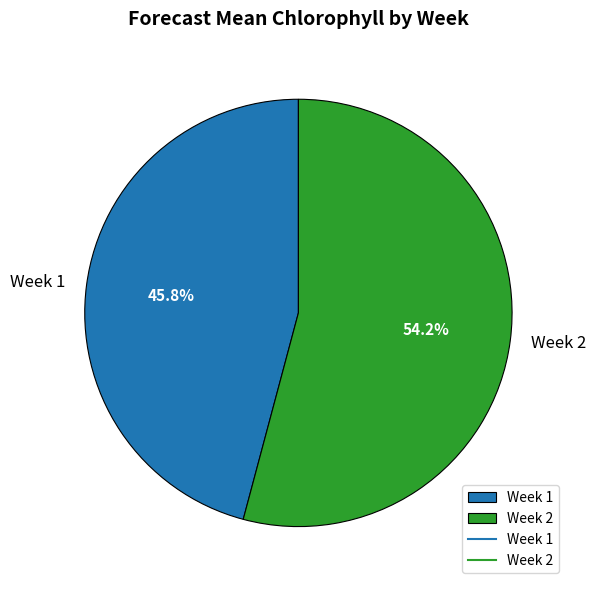

How many slices are in this pie chart?

2